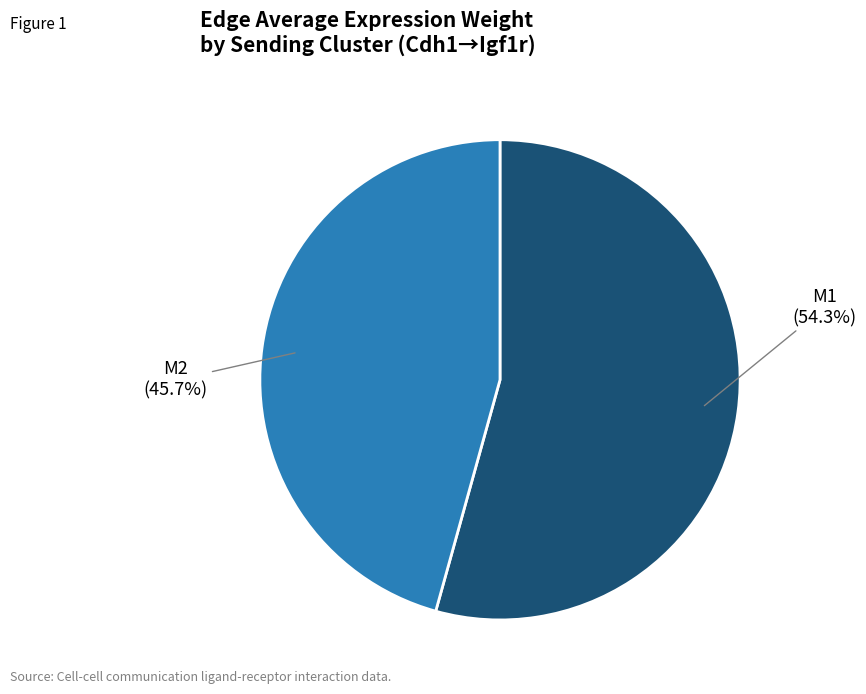

Is there a majority slice in this chart?

Yes